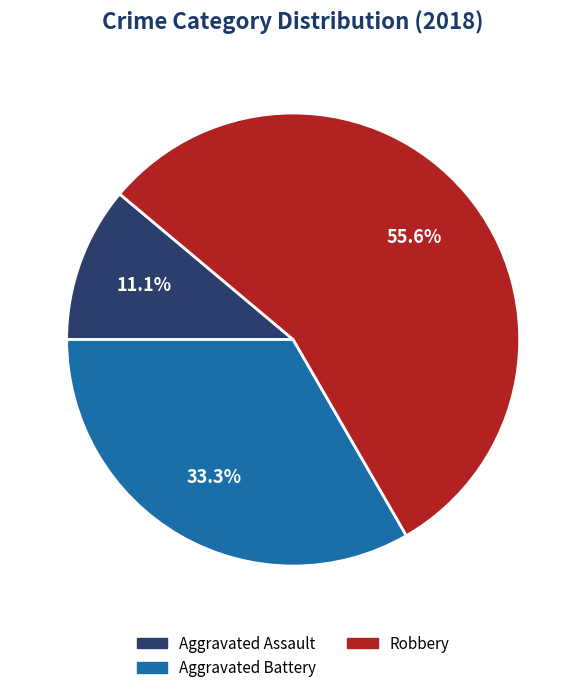

Is there a majority slice in this chart?

Yes